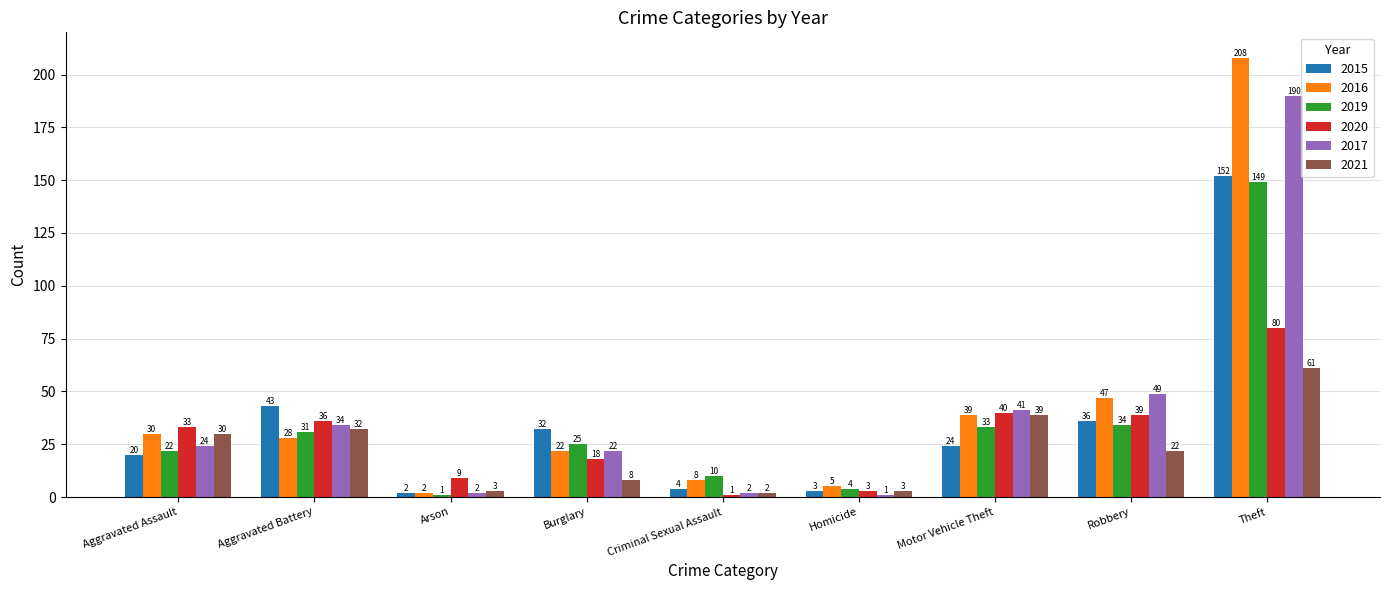

What is the sum of the 2015 values at Burglary and Motor Vehicle Theft?

56